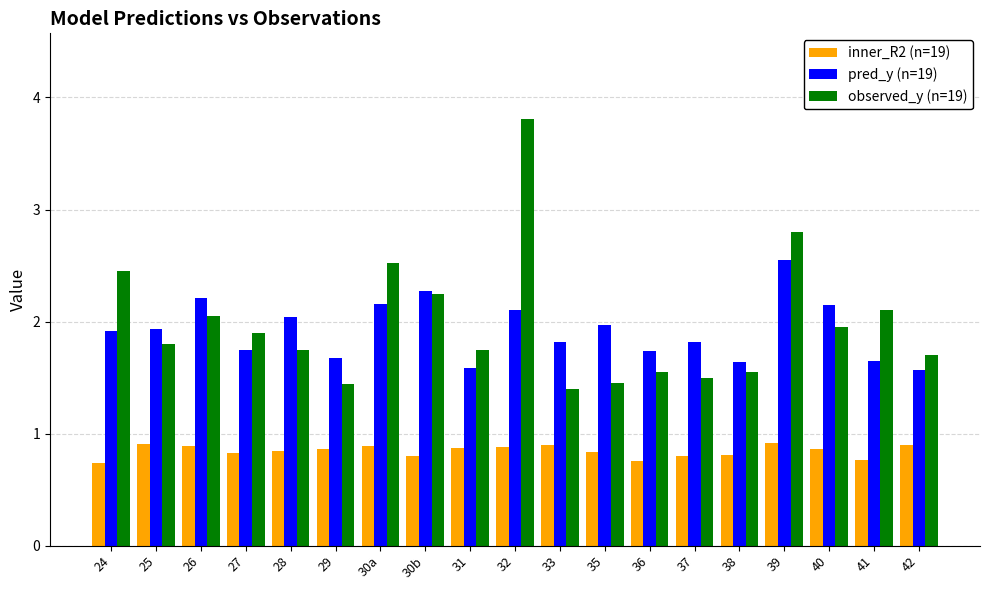

Is it true that inner_R2 (n=19) equals 0.8 at 38?

True